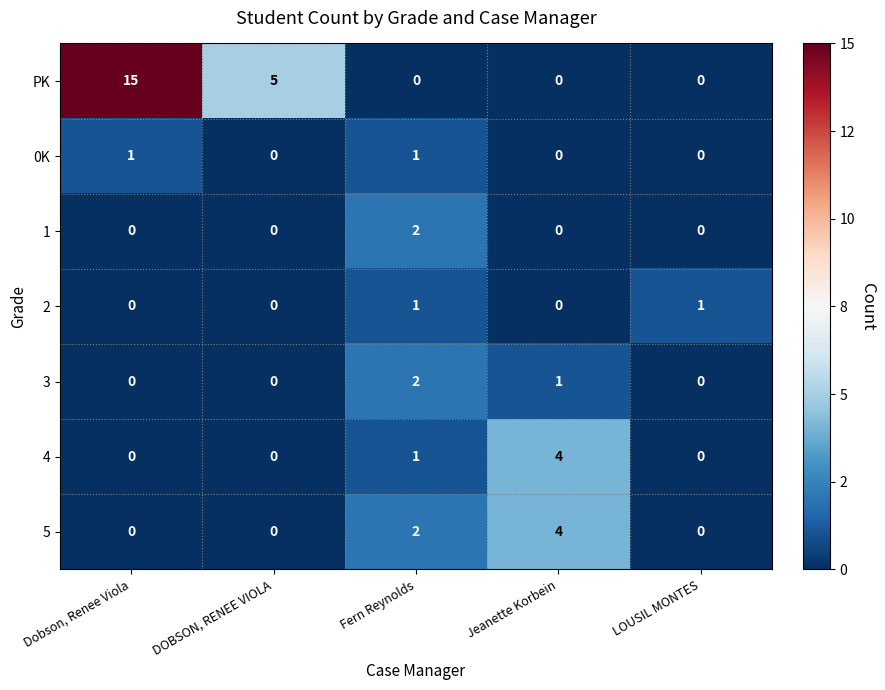

Which series has the largest total across all categories?

PK